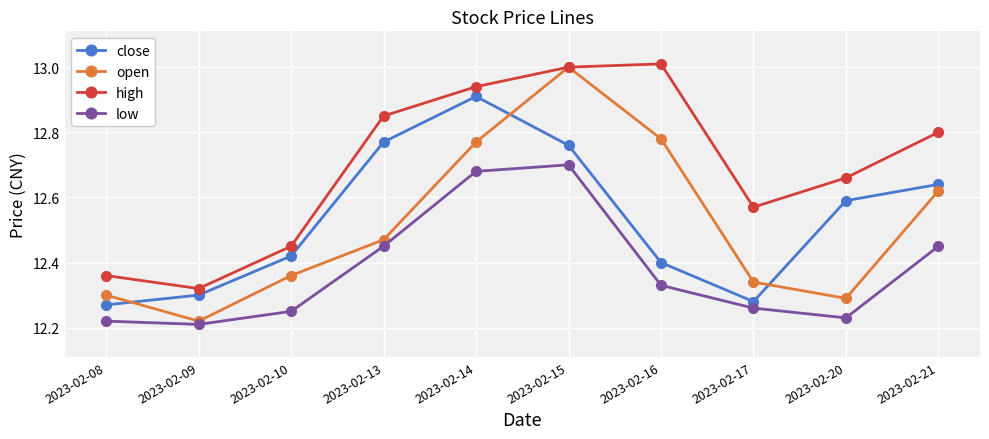

What is the sum of all close values?

125.3